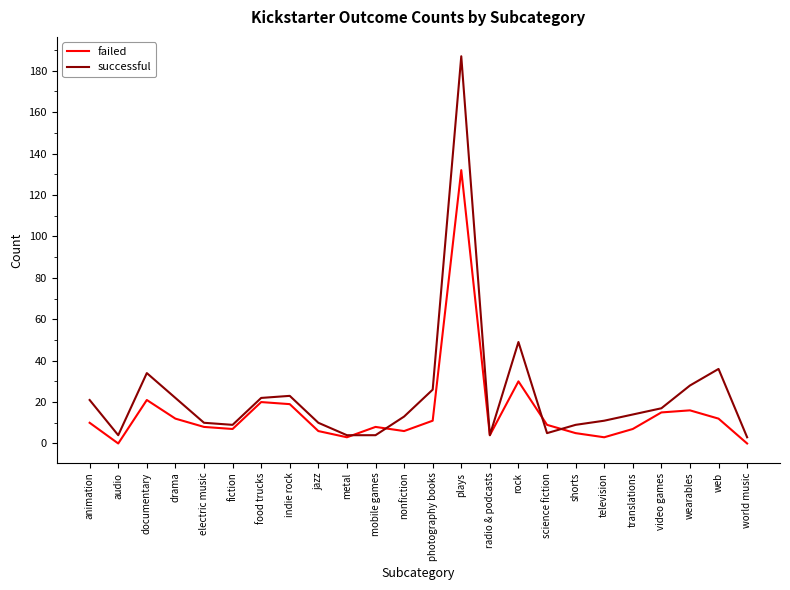

Which series changed the most between animation and mobile games?

successful